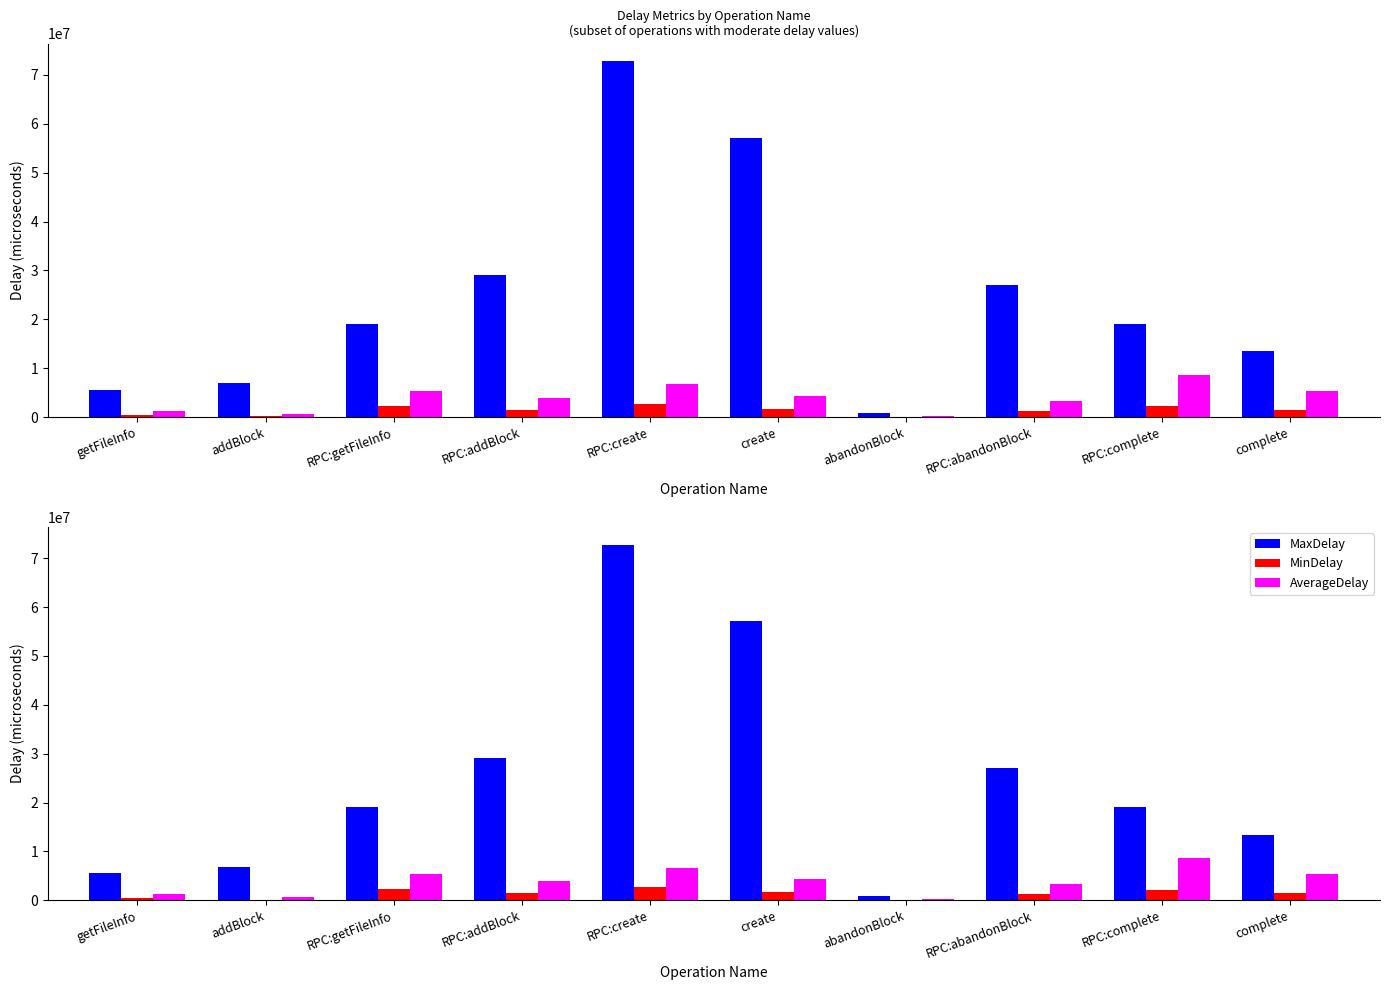

Which label corresponds to the largest value in the chart?

RPC:create